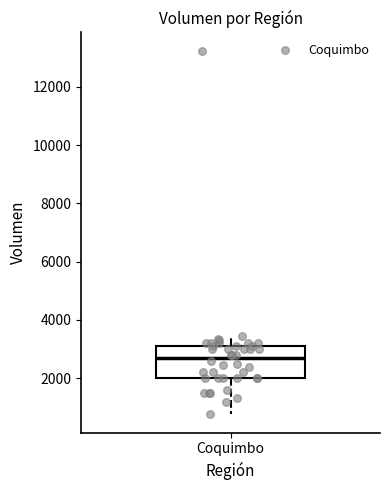

Transcribe this box plot: give where the median line is, the range the box spans, and where the two whiskers end, as read against the y-axis. The values are not printed on the chart, so give them approximately, as read against the axis.

median 2800, box 2000 to 3200, whiskers 800 to 3400